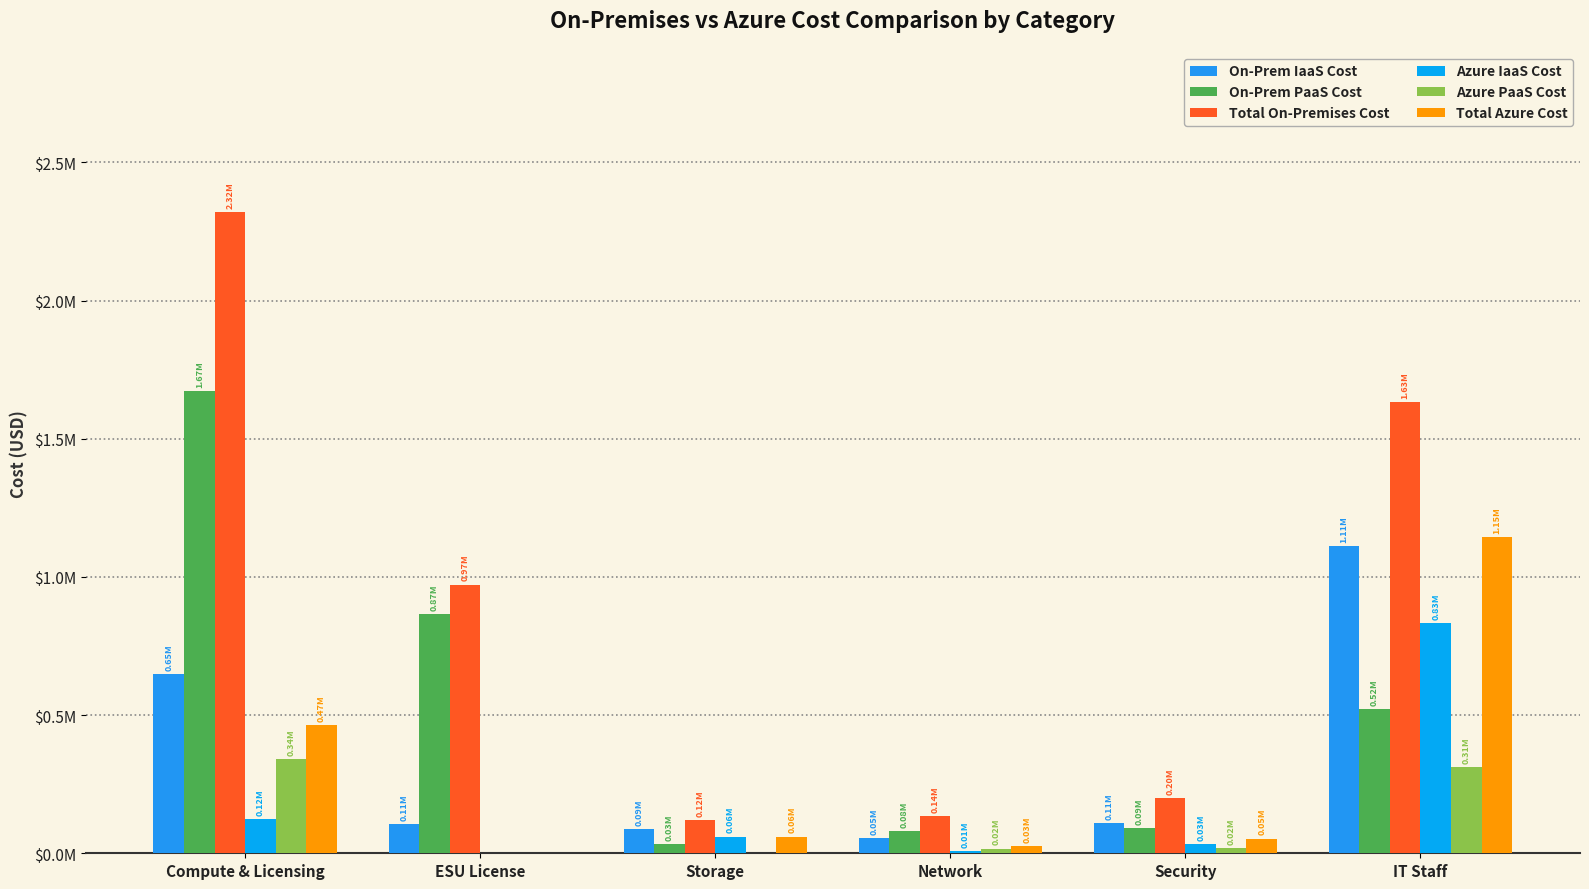

What is the sum of the Azure PaaS Cost values at Network and Compute & Licensing?

358667.5